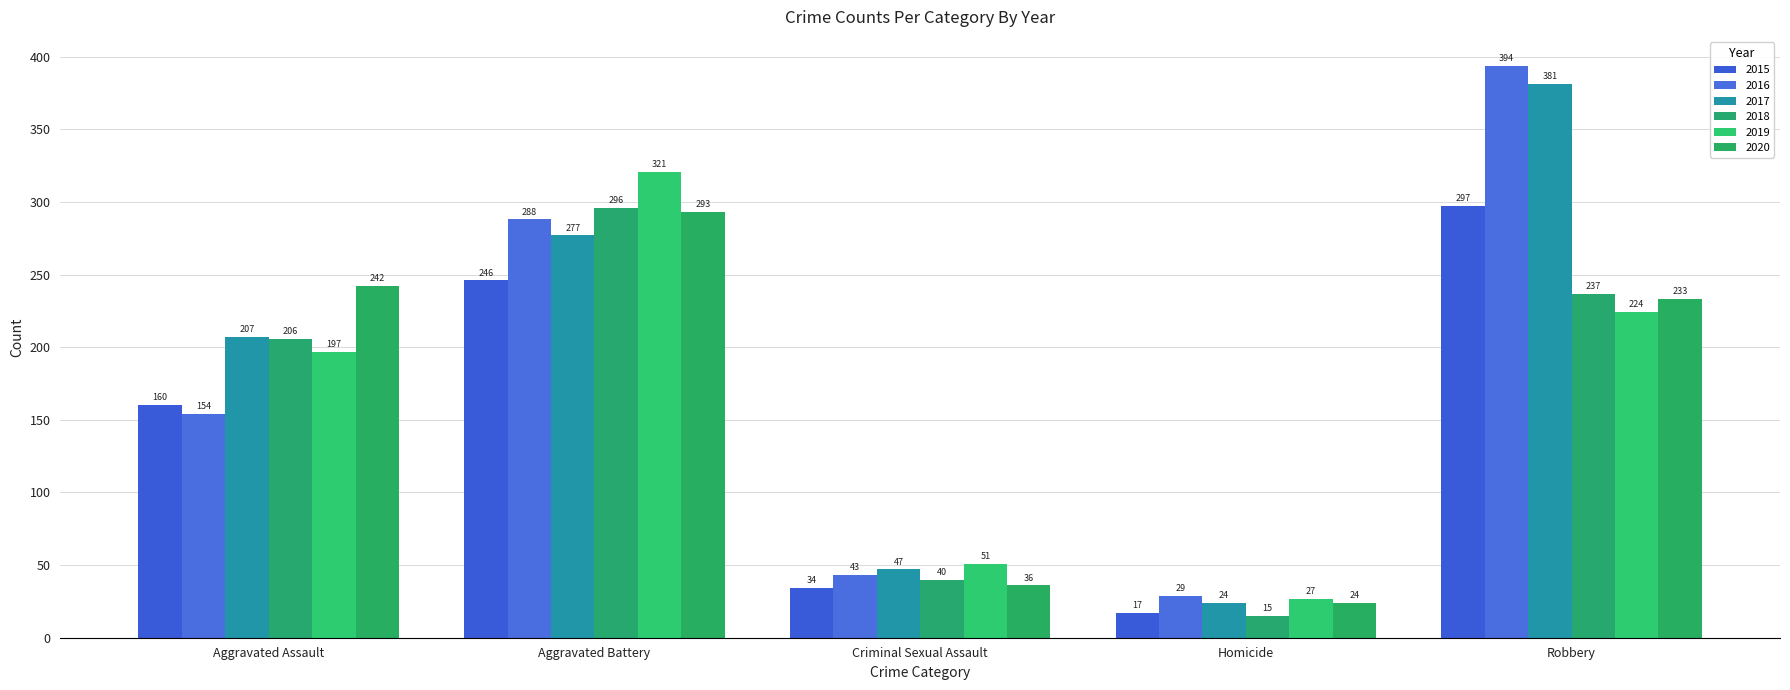

Which label corresponds to the largest value in the chart?

Robbery